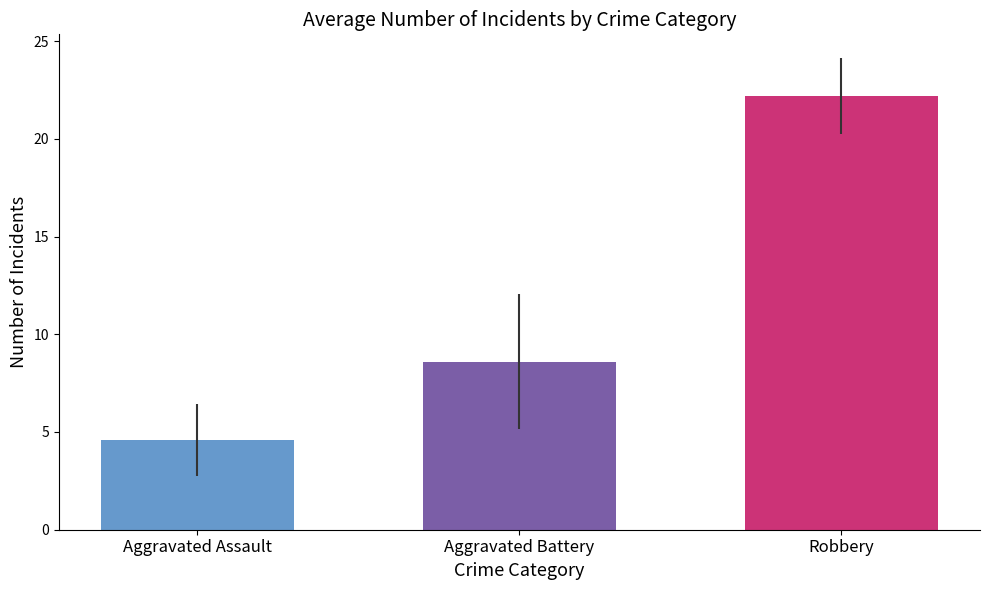

What is the minimum value shown in the chart?

4.6